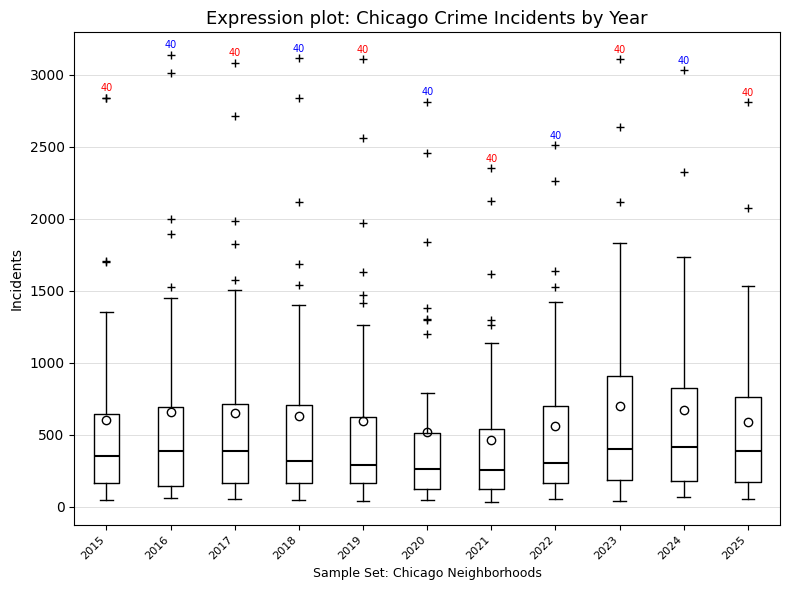

Which box is the tallest, from its lower edge to its upper edge?

2023